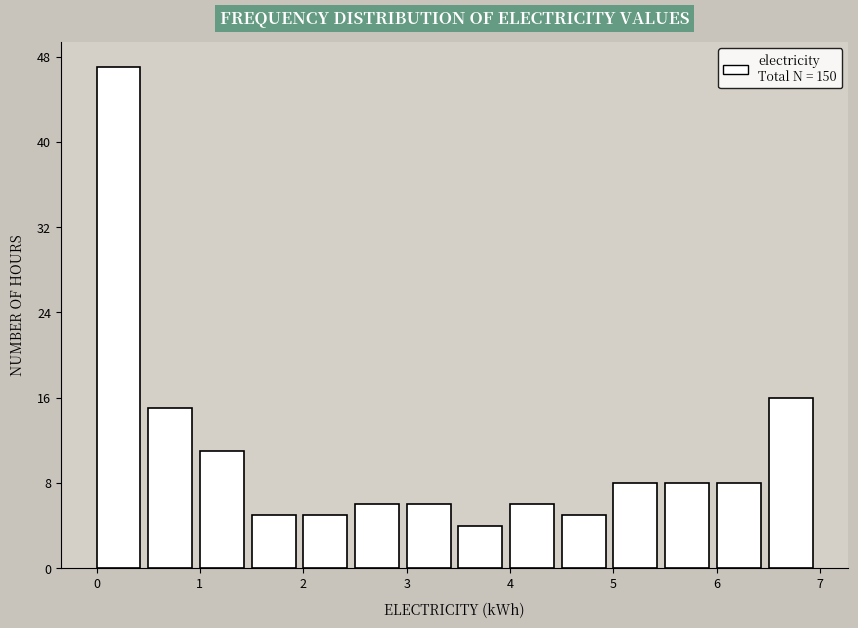

Reading left to right, list every bar in this chart as the range it spans on the x-axis followed by its height. The values are not printed on the chart, so give them approximately, as read against the axis.

0.0 to 0.5: 47
0.5 to 1.0: 15
1.0 to 1.5: 11
1.5 to 2.0: 5
2.0 to 2.5: 5
2.5 to 3.0: 6
3.0 to 3.5: 6
3.5 to 4.0: 4
4.0 to 4.5: 6
4.5 to 5.0: 5
5.0 to 5.5: 8
5.5 to 6.0: 8
6.0 to 6.5: 8
6.5 to 7.0: 16